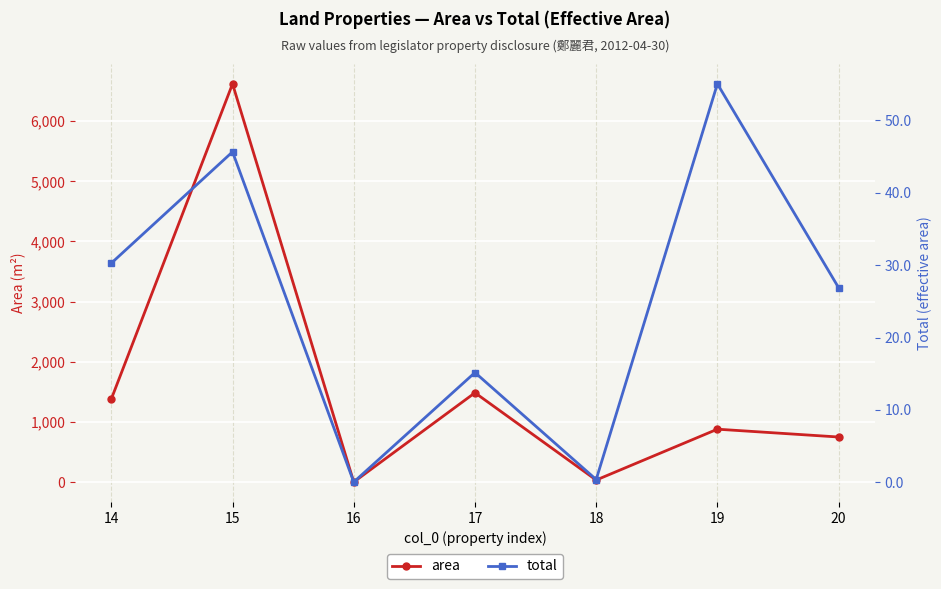

True or false: area and total intersect in this chart.

False